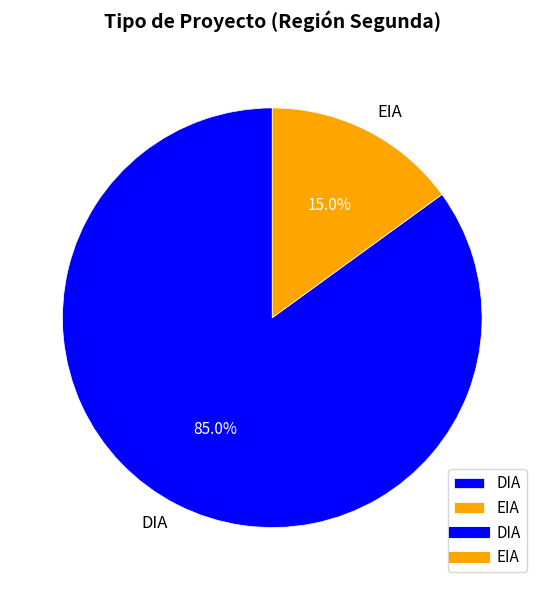

What is the ratio of the value at DIA to the value at EIA?

5.7